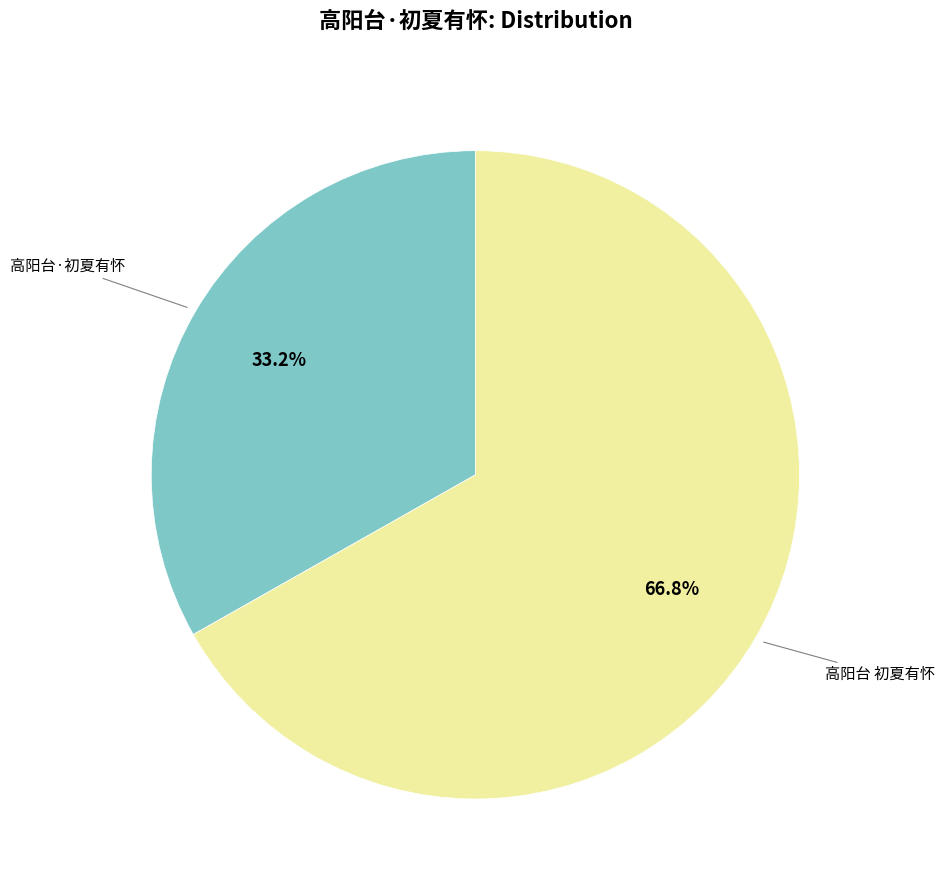

Is there any slice that represents more than half of the pie?

Yes